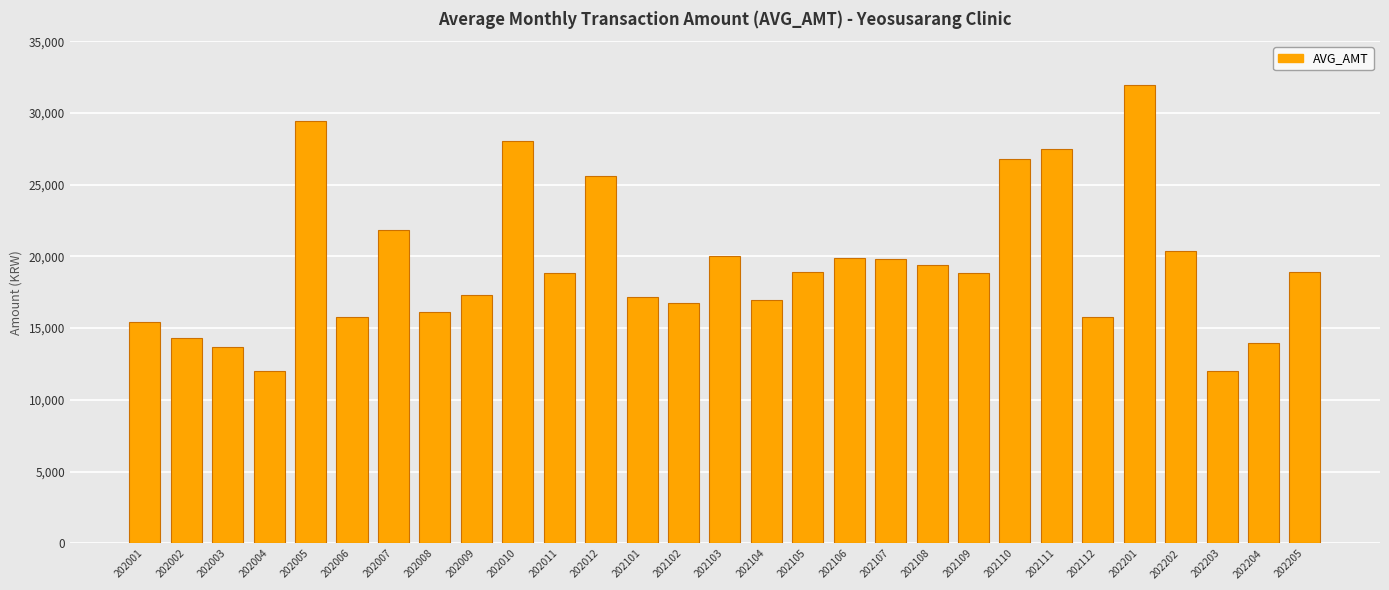

What is the value of the 29th bar from the left?

18919